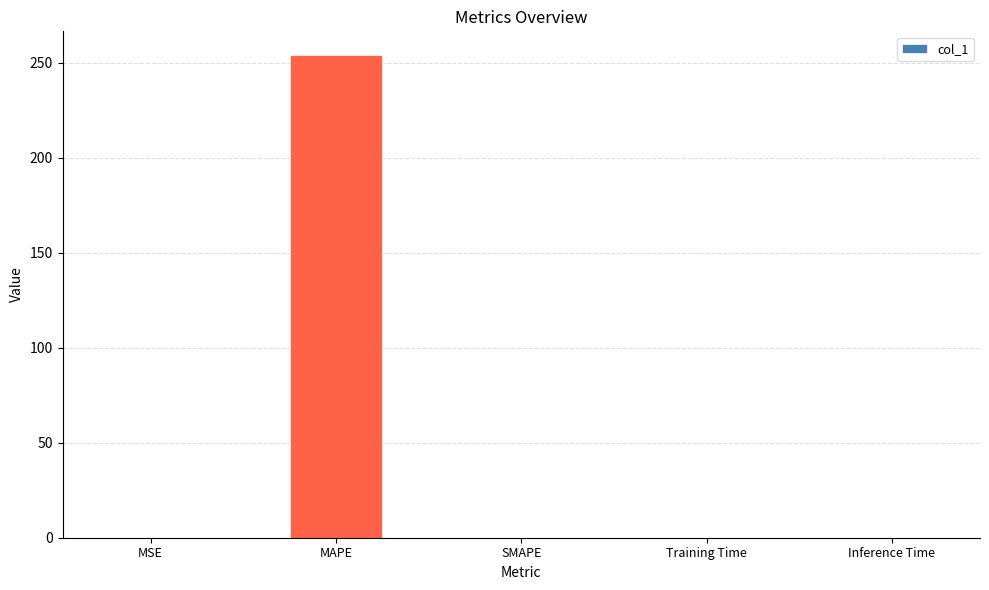

What is the sum of all values?

254.0